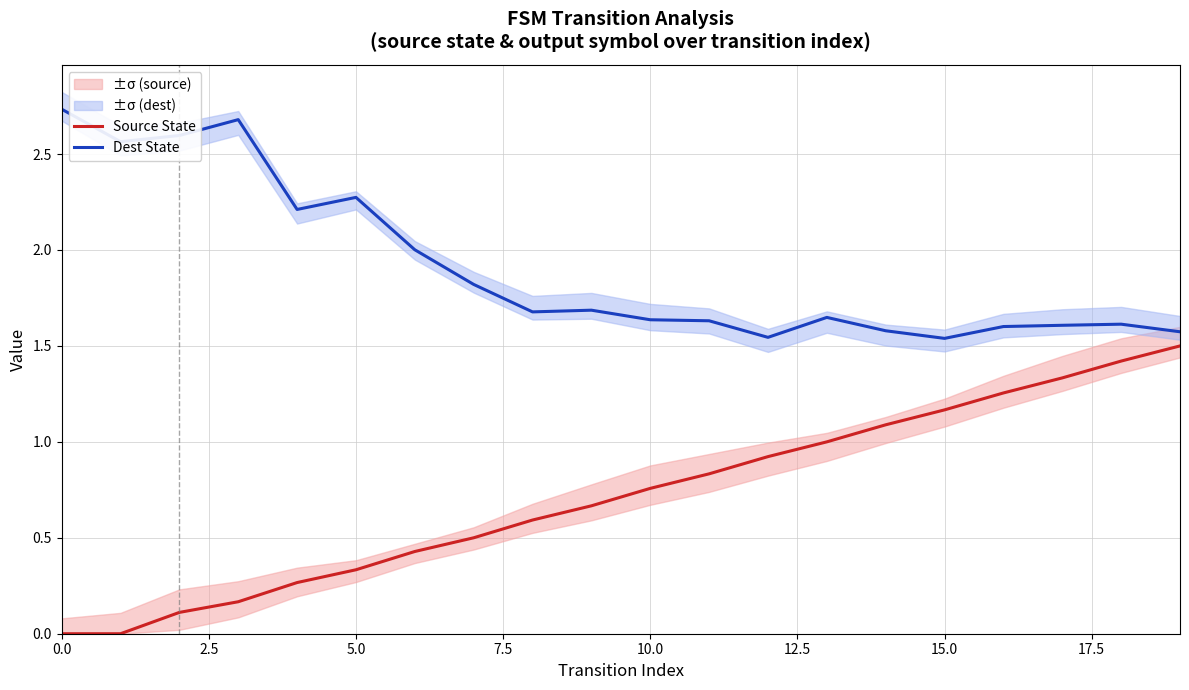

True or false: Dest State and Source State intersect in this chart.

False